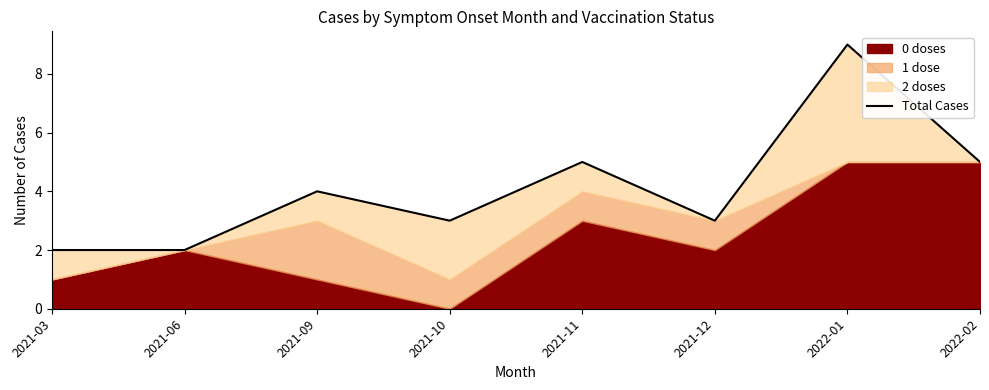

What position from the right is 2022-02?

1